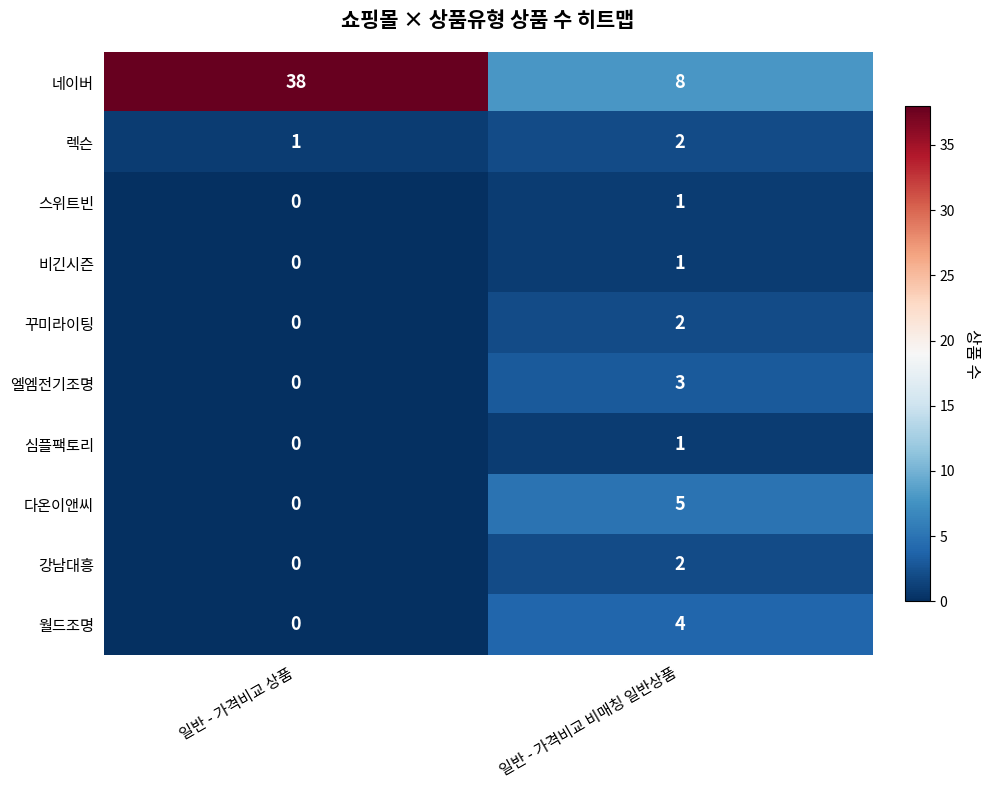

Is it true that 비긴시즌 equals 1 at 일반 - 가격비교 비매칭 일반상품?

True